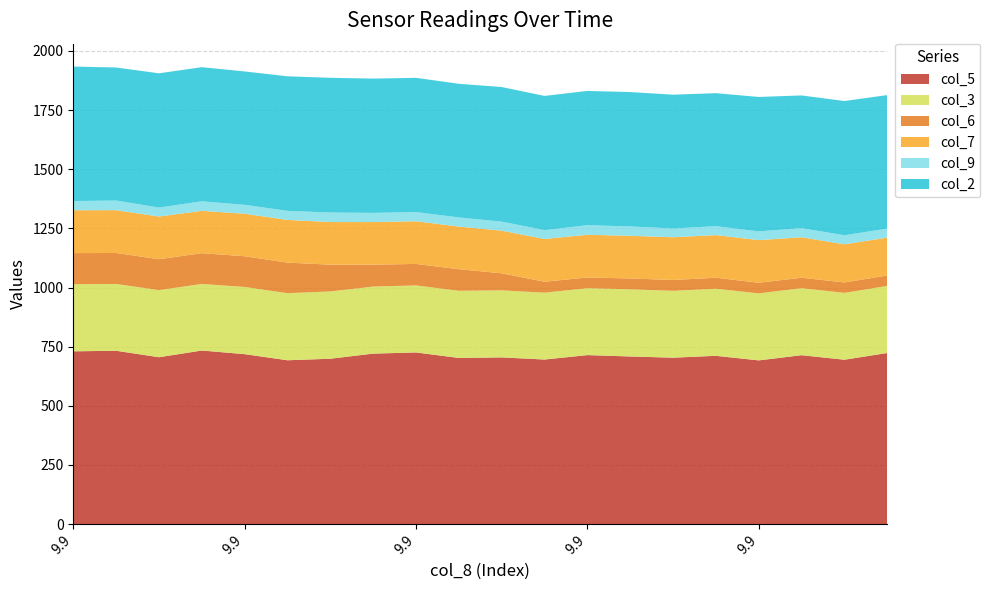

Reading left to right, what are all the values shown in this chart?

col_5: 730.3	732.7	705.3	733.7	718.3	692.5	699.0	720.6	725.5	702.3	704.6	695.6	714.3	708.5	703.4	711.3	692.0	713.9	694.8	723.3
col_3: 283.7	282.2	283.8	281.3	284.0	283.5	284.4	283.3	283.3	283.9	283.3	282.6	282.8	283.8	282.6	283.6	283.1	283.3	282.5	283.4
col_6: 131.4	131.0	130.5	130.0	129.8	129.2	113.1	92.7	90.8	91.2	72.1	46.2	45.4	45.9	45.8	46.4	45.0	44.1	44.1	44.1
col_7: 181.1	180.9	180.4	179.0	179.6	180.4	180.2	180.0	180.4	180.1	180.1	180.8	180.4	180.3	180.6	180.2	180.2	170.9	161.2	160.1
col_9: 38.9	40.6	37.8	40.3	37.7	38.3	40.1	38.7	38.7	38.5	38.2	37.3	40.4	39.6	37.0	37.7	36.9	38.8	38.1	38.1
col_2: 568.4	562.4	567.4	566.8	563.7	568.7	569.4	567.6	567.4	564.9	568.9	567.2	567.5	567.9	565.5	562.0	568.1	560.7	567.4	564.2